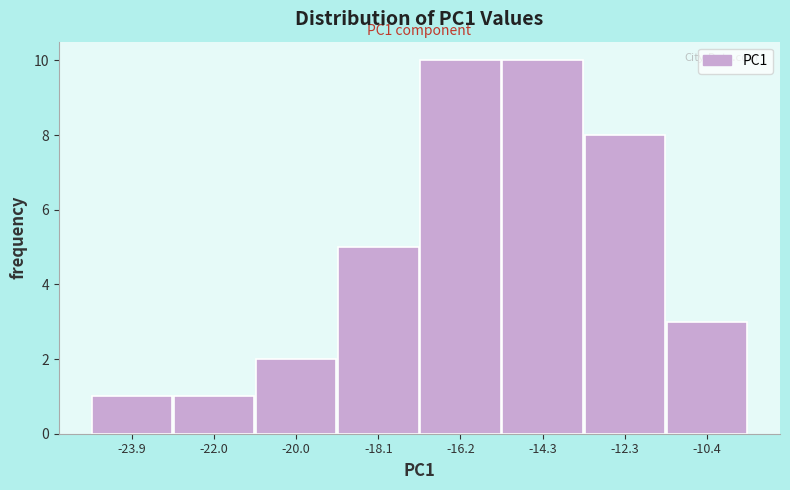

Reading right to left, what are all the values shown in this chart?

3	8	10	10	5	2	1	1